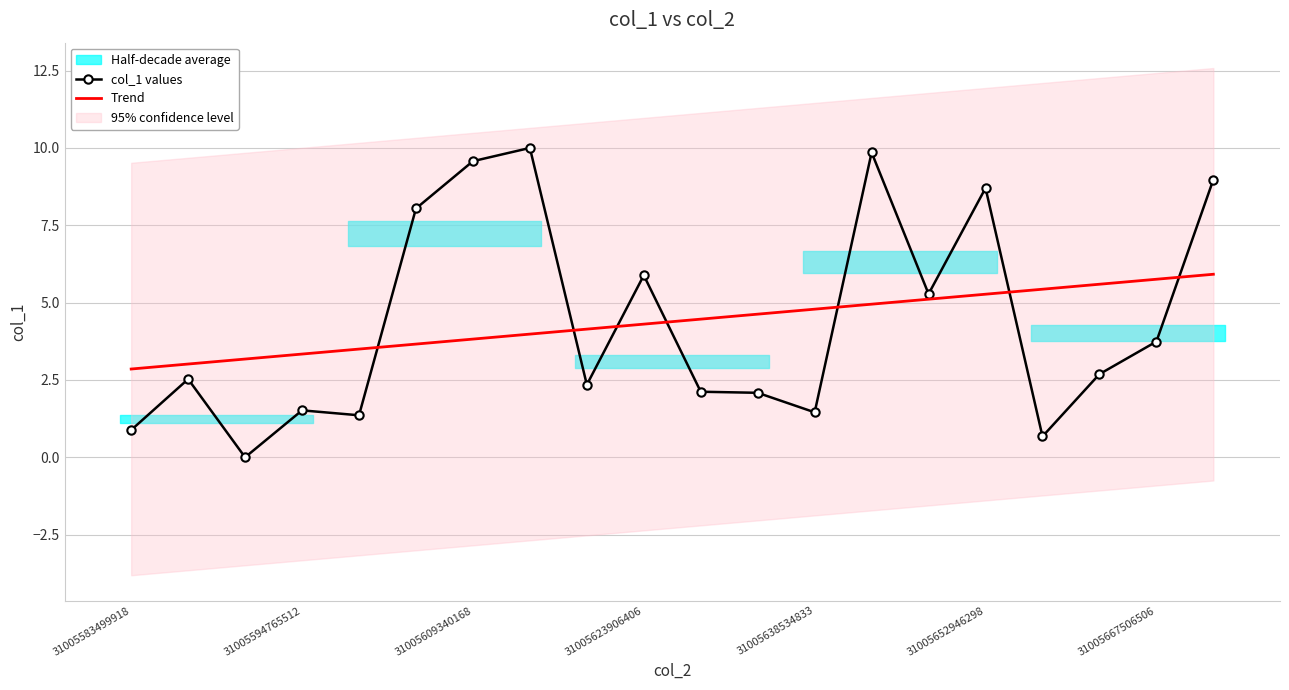

Which series ends up on top after the final intersection of Trend and col_1 values?

col_1 values